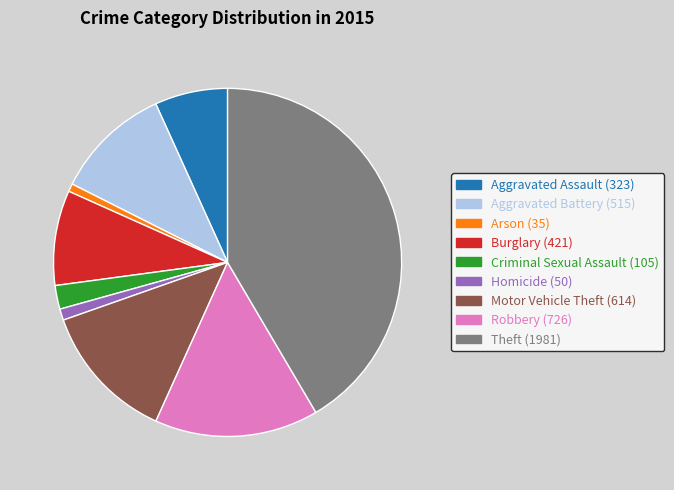

Is the sum of Arson (35) and Criminal Sexual Assault (105) greater than half?

No